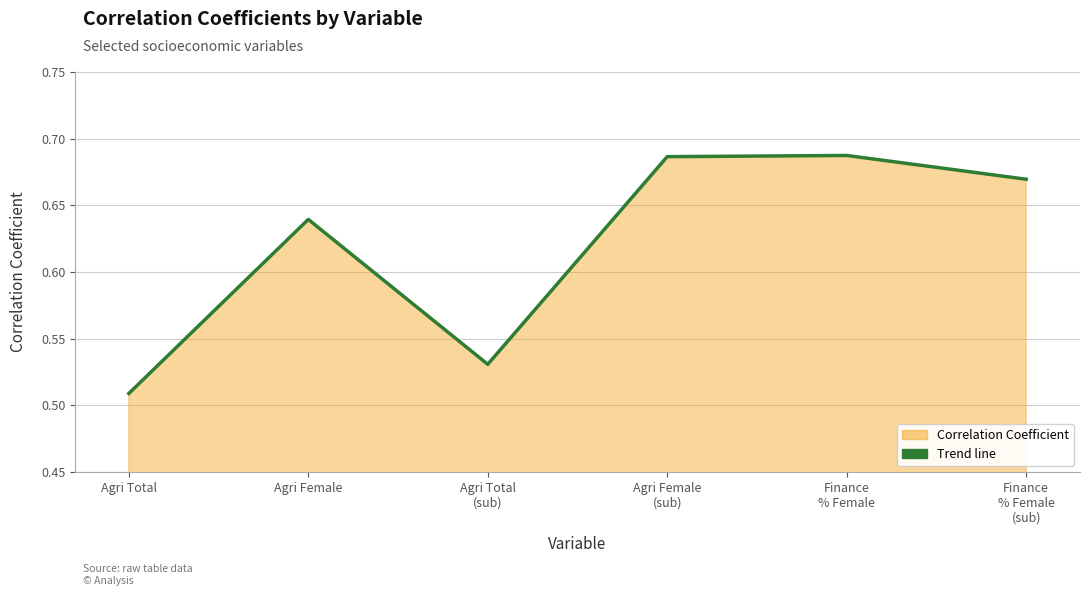

What is the label of the 3rd point from the right?

Agri Female
(sub)